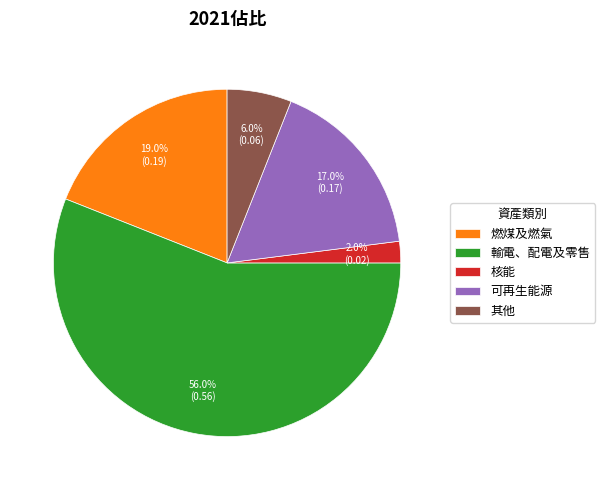

Which category has the biggest portion of the pie?

輸電、配電及零售